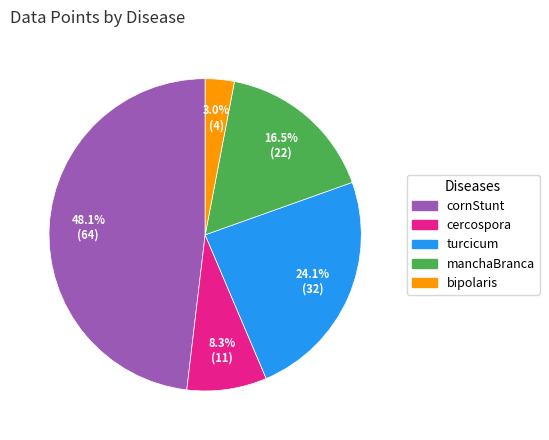

Which slice is the largest?

cornStunt